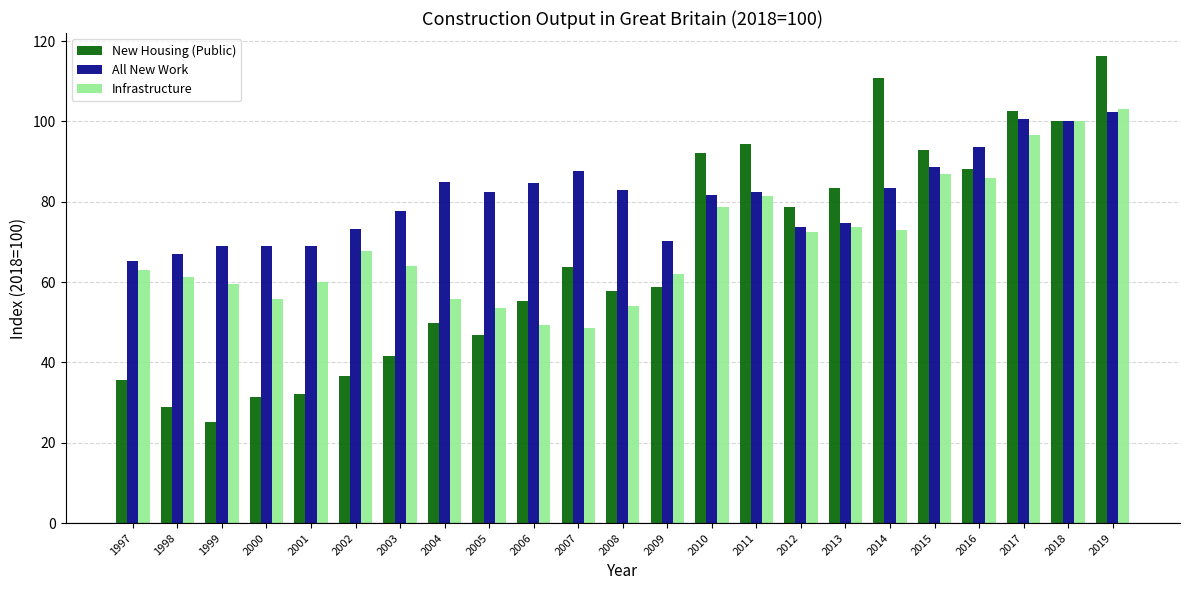

The value of New Housing (Public) at 2017 is 159.6. True or false?

False